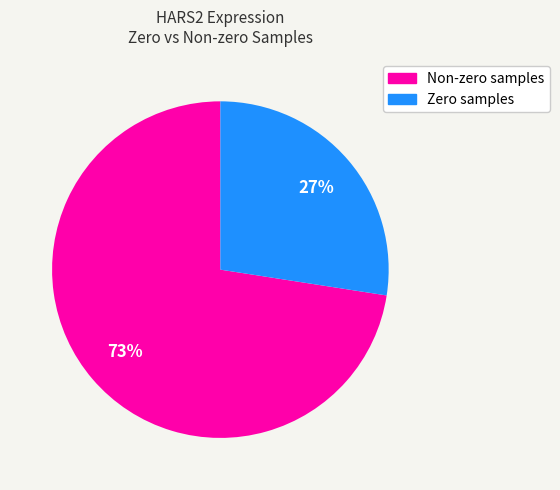

To the nearest percent, what is the average slice percentage?

50%